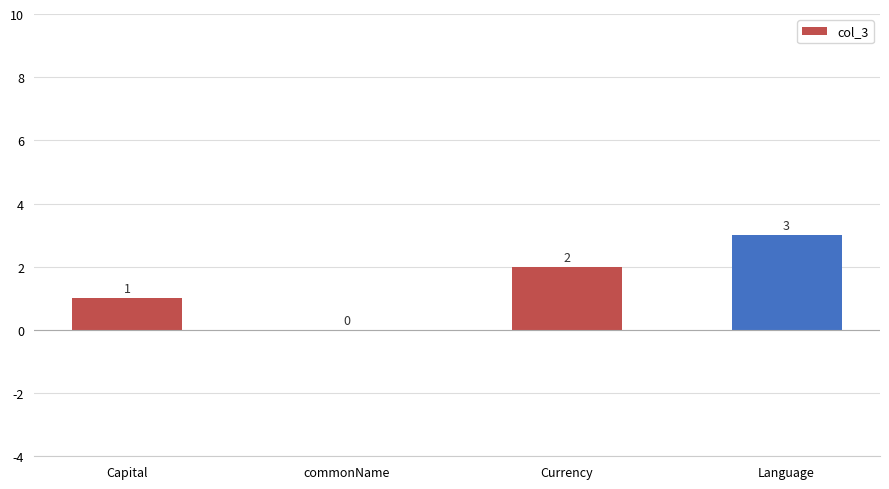

How many data points does each series have?

4